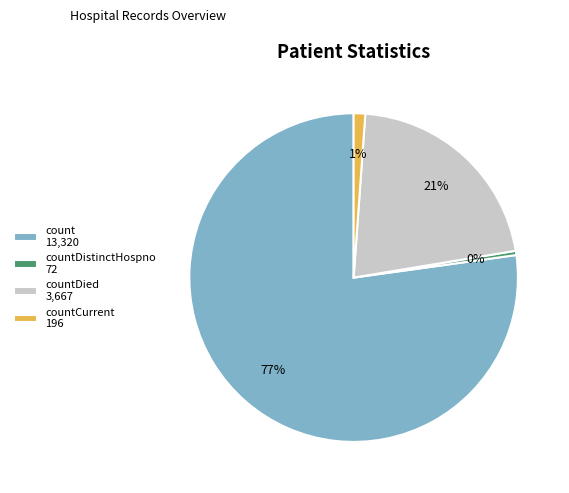

Is there any slice that represents more than half of the pie?

Yes